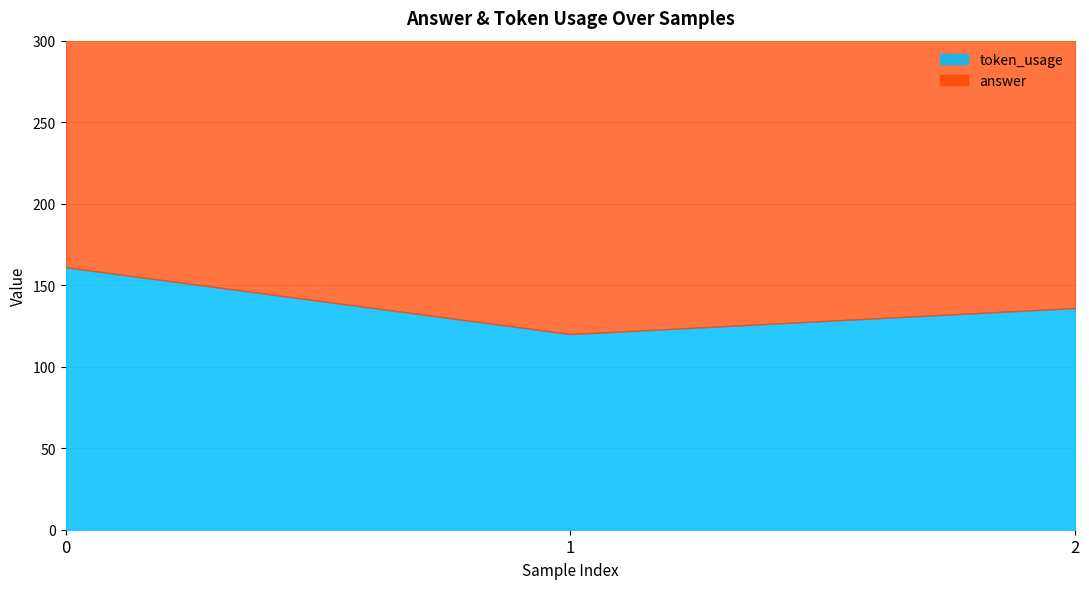

What are all the series names shown in the legend?

token_usage, answer